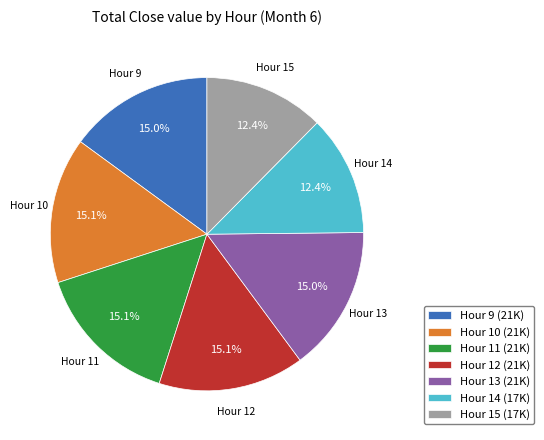

Count the number of slices in the pie.

7